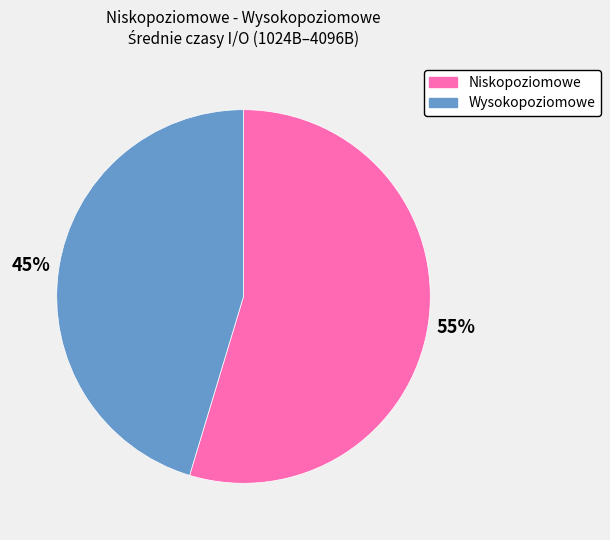

How many segments does this pie chart have?

2